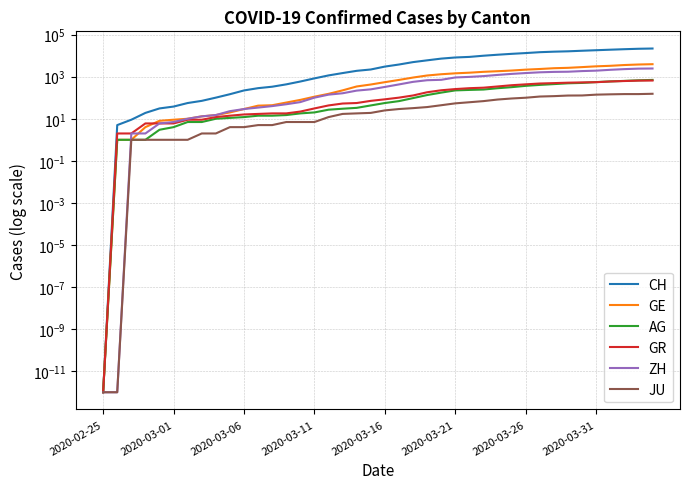

At which label does ZH first exceed 326?

21